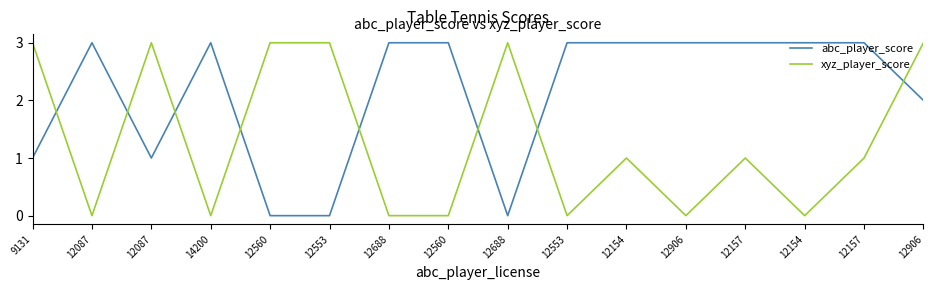

What is the difference between the maximum and minimum values in the xyz_player_score series?

3